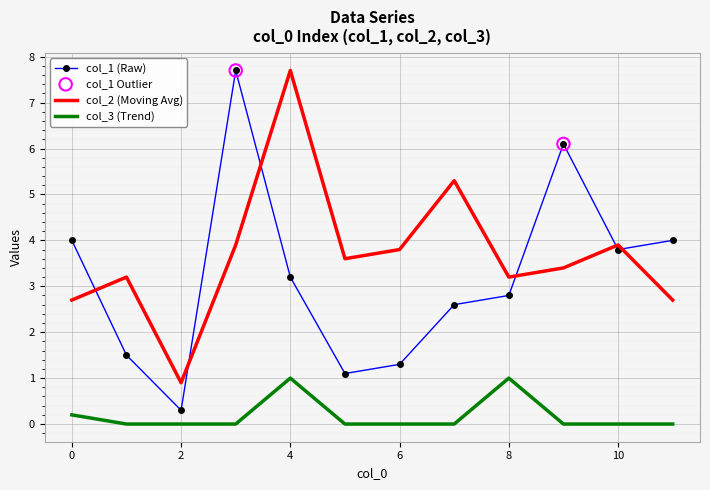

Which series has the largest range (max minus min)?

col_1 (Raw)